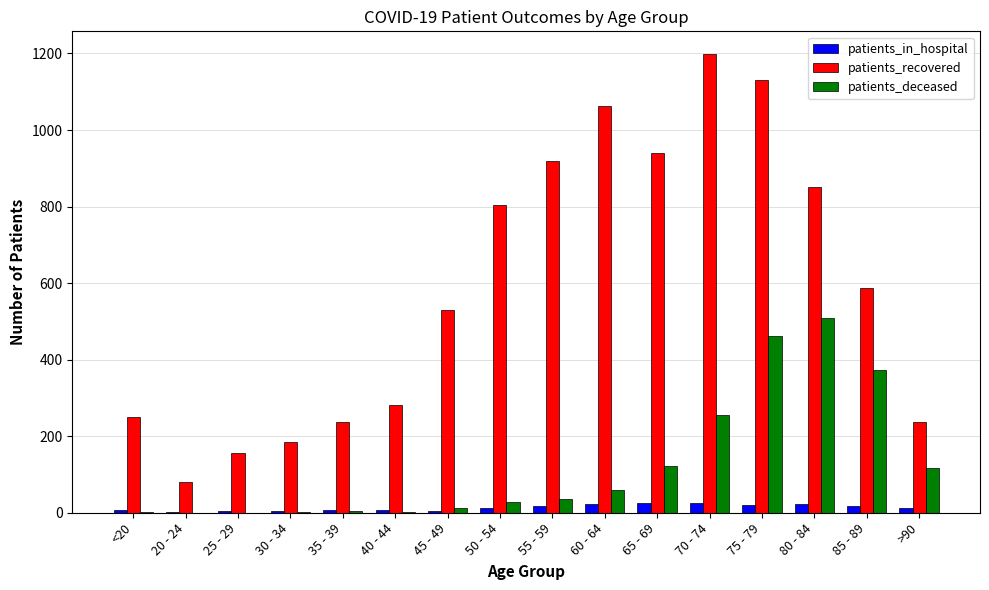

What is the highest value of the patients_recovered series?

1198